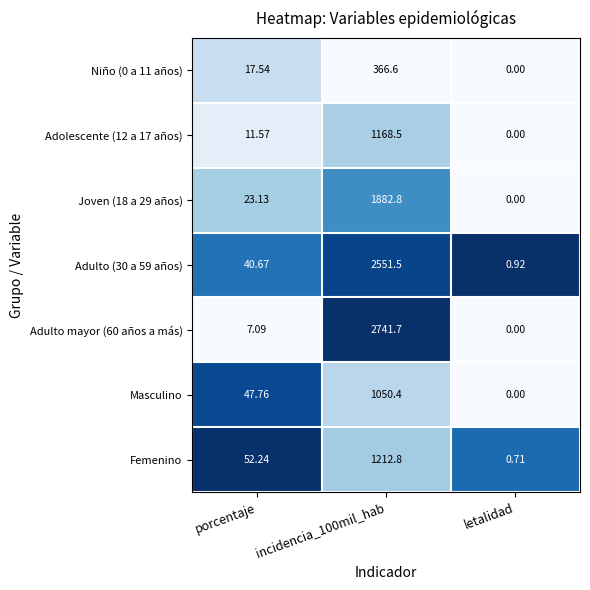

At which category is the sum across all series the highest?

incidencia_100mil_hab